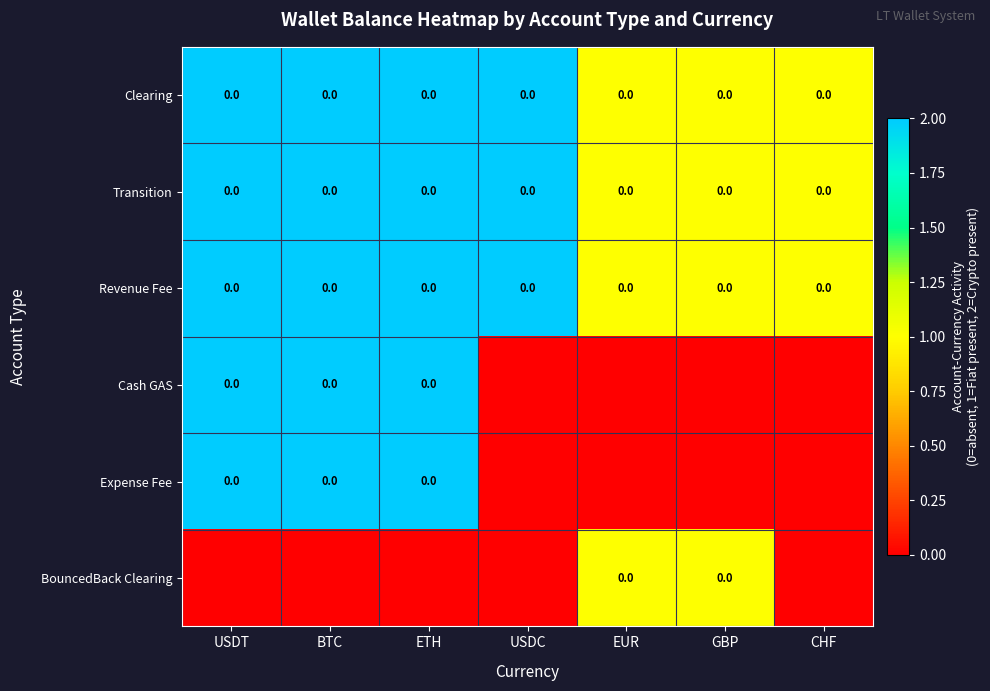

At which category does the chart reach its peak across all series?

USDT